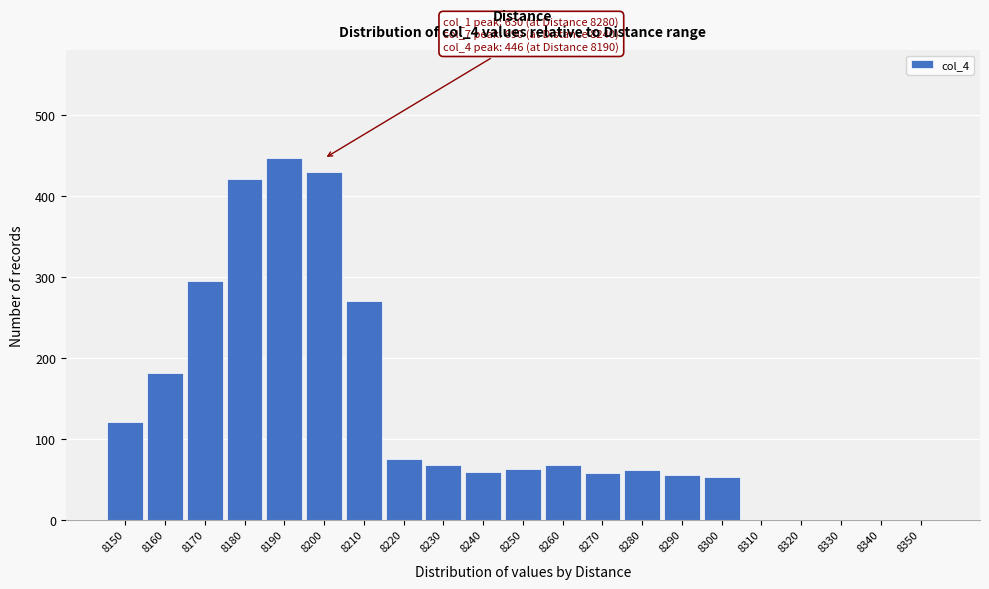

Approximately how many times larger is the value at 8240 compared to 8230?

0.9